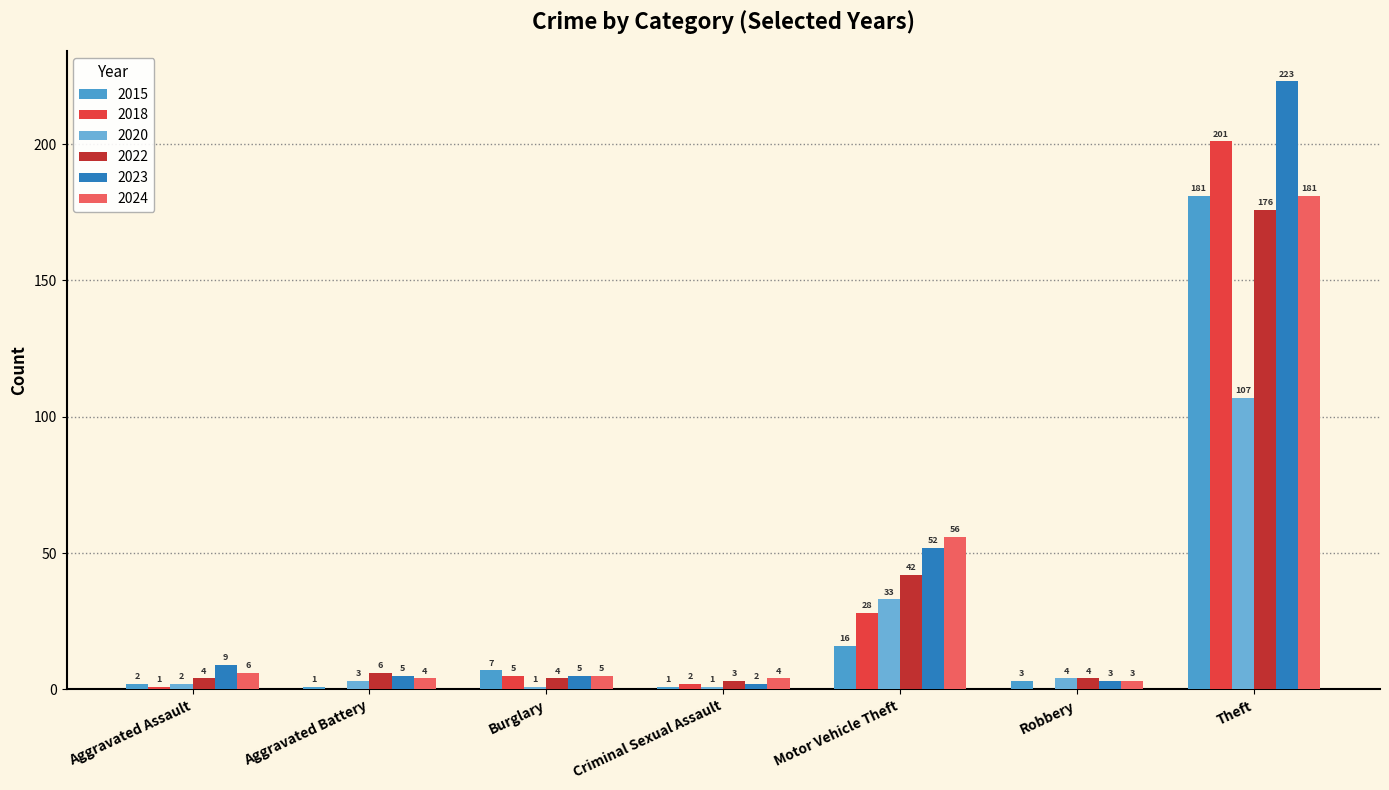

What is the sum of the 2018 values at Criminal Sexual Assault and Burglary?

7